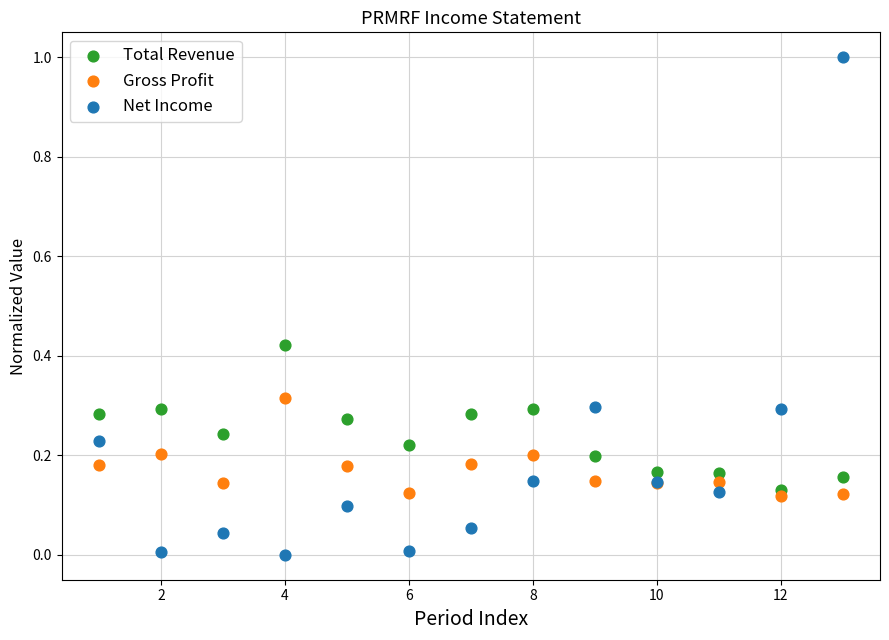

Which series contains the lowest Y value?

Net Income